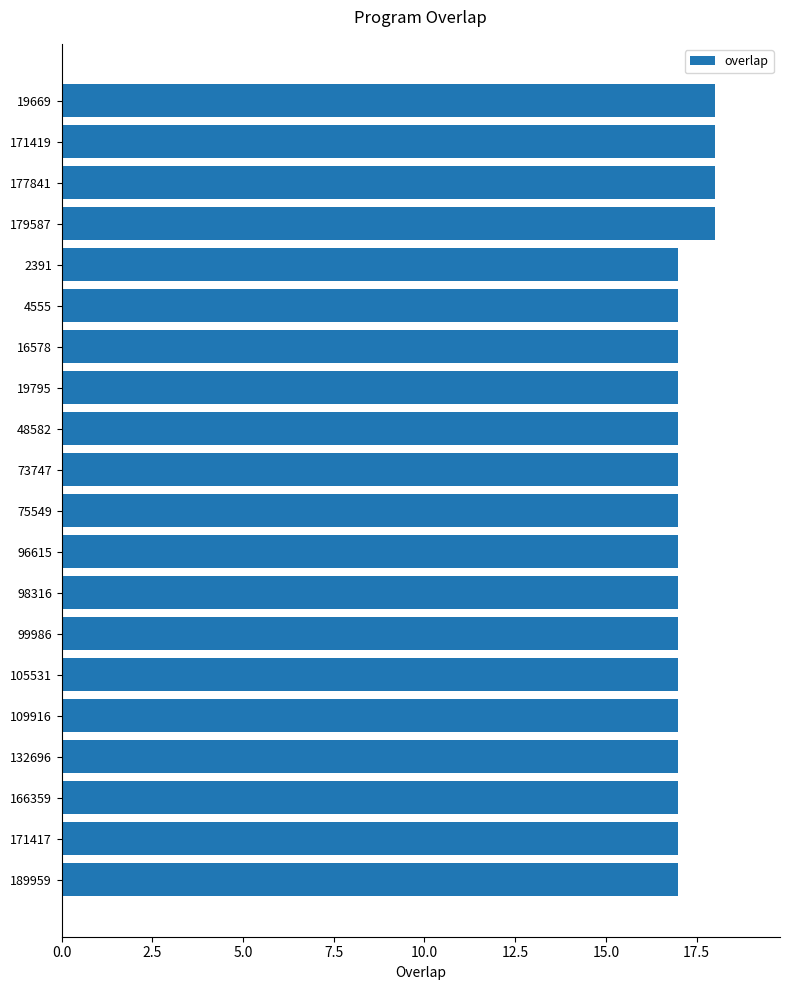

What is the label of the 20th bar from the top?

189959